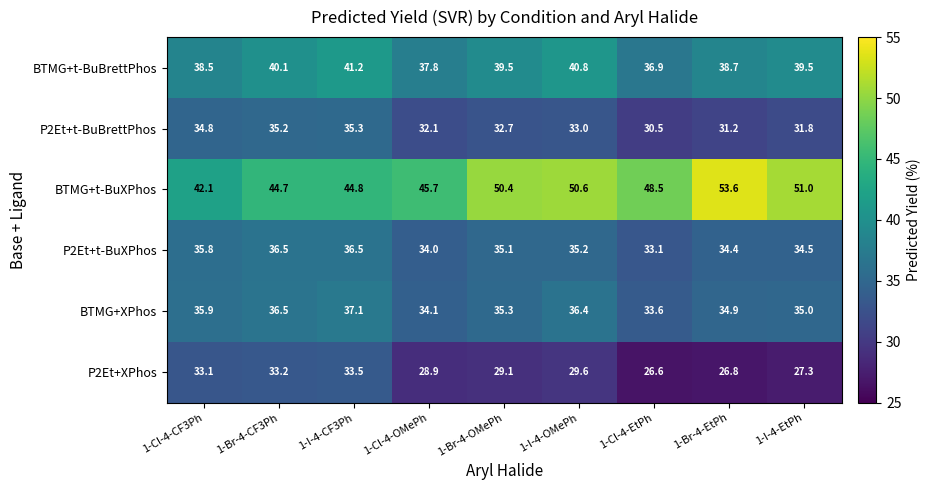

True or false: BTMG+XPhos has a value of 33.6 at 1-Cl-4-EtPh.

True